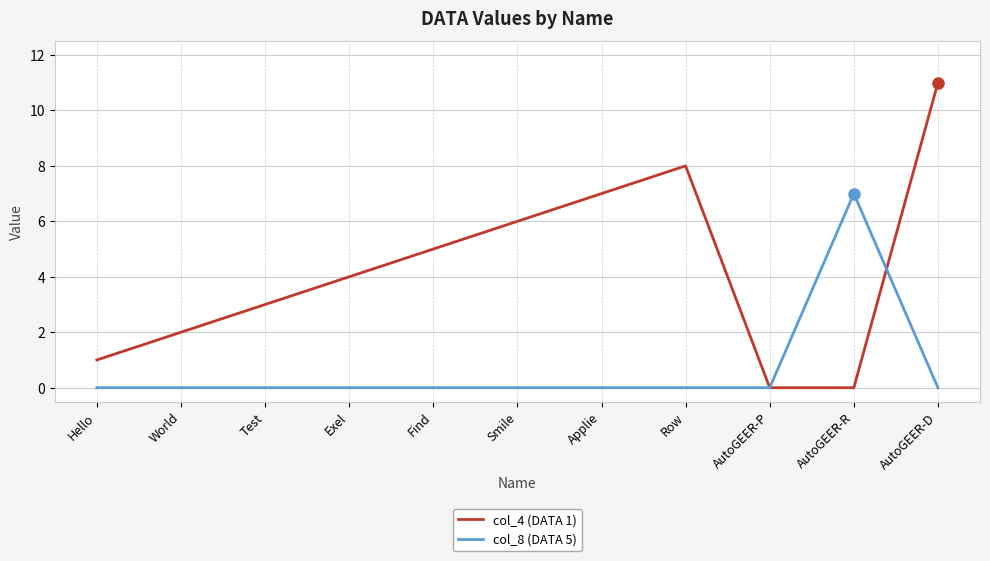

Is it true that col_4 (DATA 1) equals 5 at Find?

True